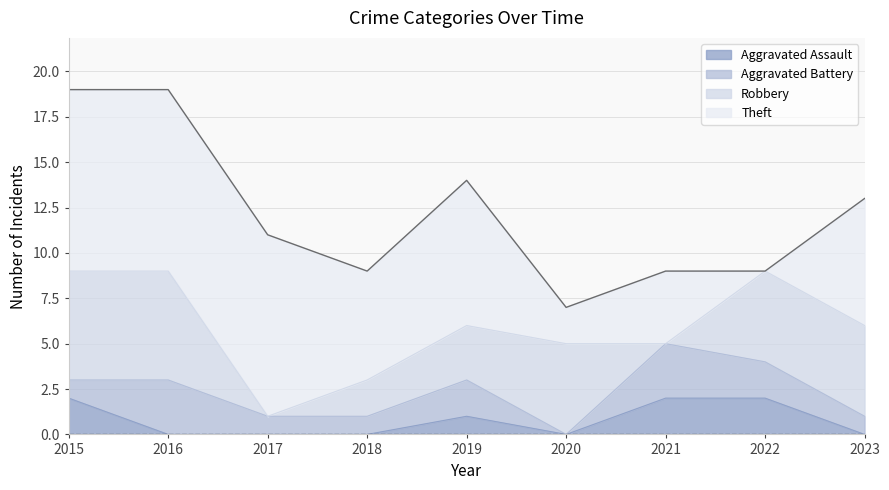

Count the number of data series in this chart.

4